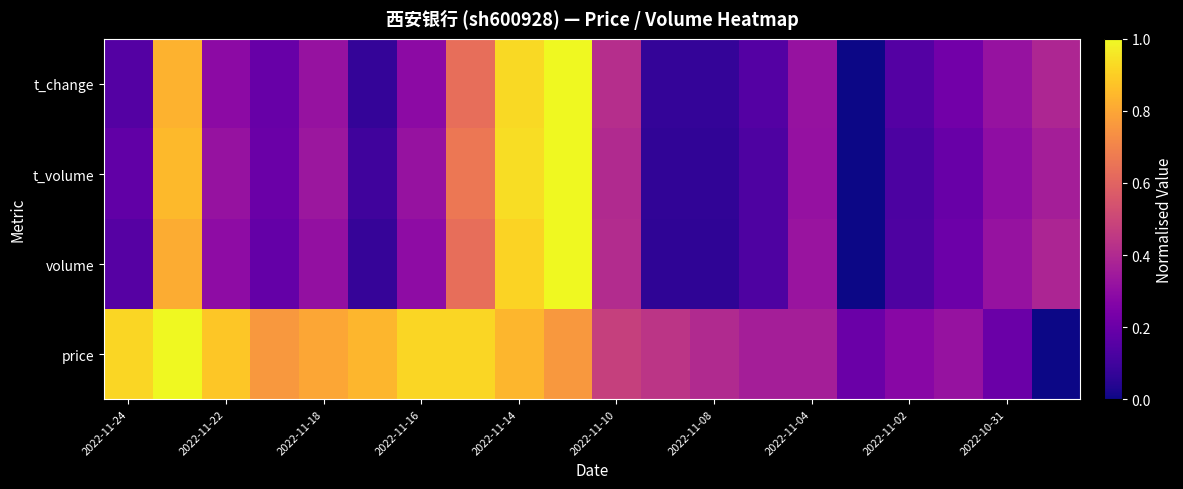

Reading left to right, extract all data points from this chart.

price: 0.9	1.0	0.9	0.8	0.8	0.8	0.9	0.9	0.8	0.8	0.5	0.4	0.4	0.4	0.4	0.2	0.3	0.3	0.2	0.0
volume: 0.2	0.8	0.3	0.2	0.3	0.1	0.3	0.6	0.9	1.0	0.4	0.1	0.1	0.1	0.3	0.0	0.1	0.2	0.3	0.4
t_volume: 0.2	0.9	0.3	0.2	0.3	0.1	0.3	0.7	0.9	1.0	0.4	0.1	0.1	0.1	0.3	0.0	0.1	0.2	0.3	0.4
t_change: 0.1	0.8	0.3	0.2	0.3	0.1	0.3	0.6	0.9	1.0	0.4	0.1	0.1	0.1	0.3	0.0	0.1	0.2	0.3	0.4